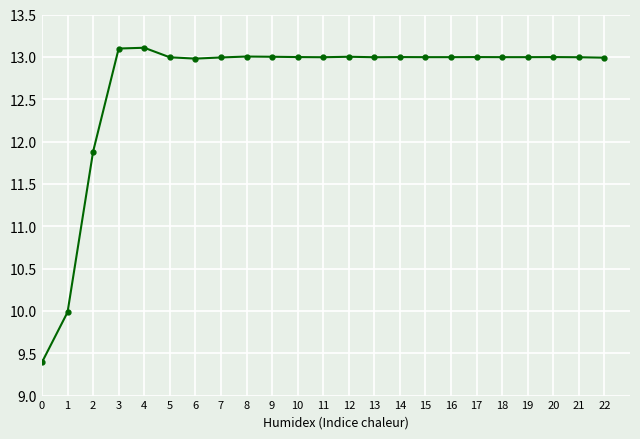

Approximately how many times larger is the value at 0 compared to 7?

0.7